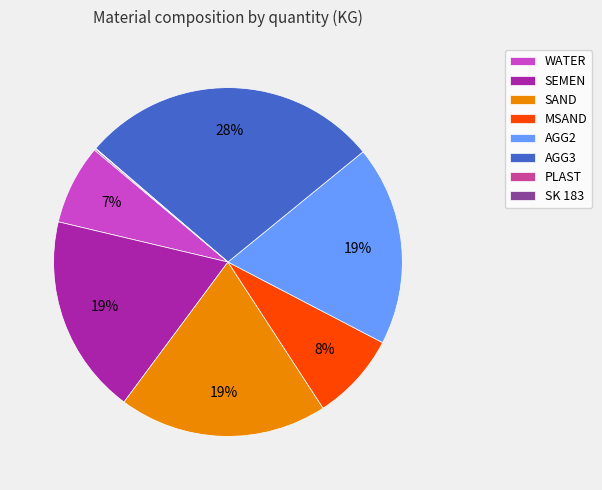

The WATER slice represents 7% of the pie. True or false?

True